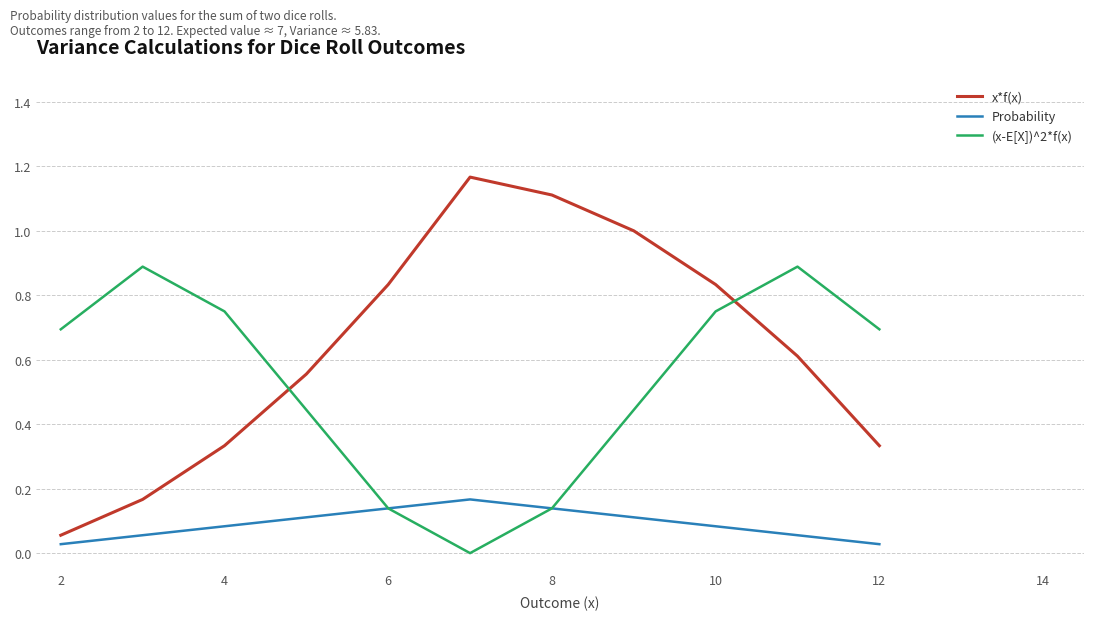

Which series has the largest total across all categories?

x*f(x)